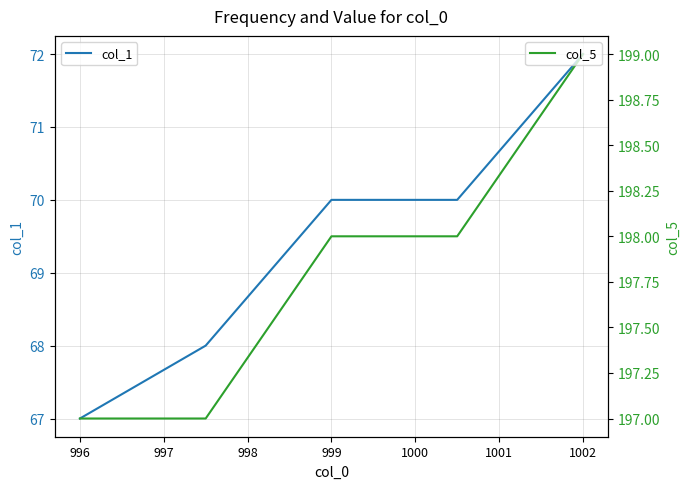

Which series has the largest total across all categories?

col_5